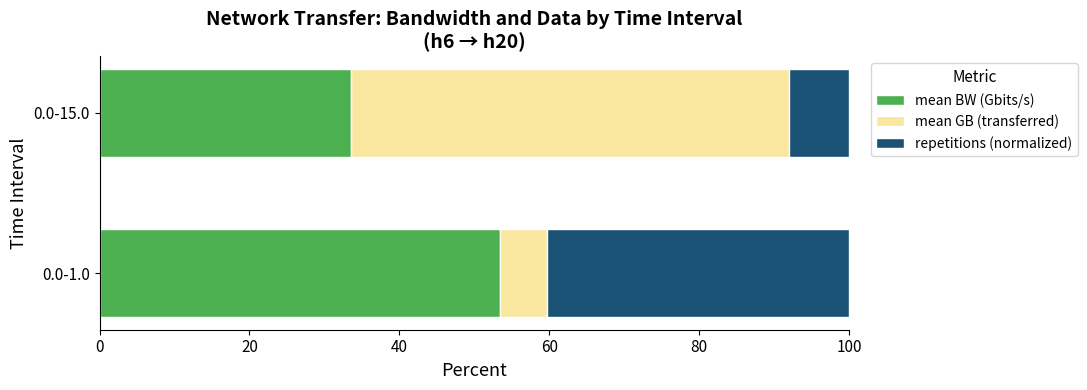

What is the difference between the maximum and minimum values in the mean BW (Gbits/s) series?

19.9